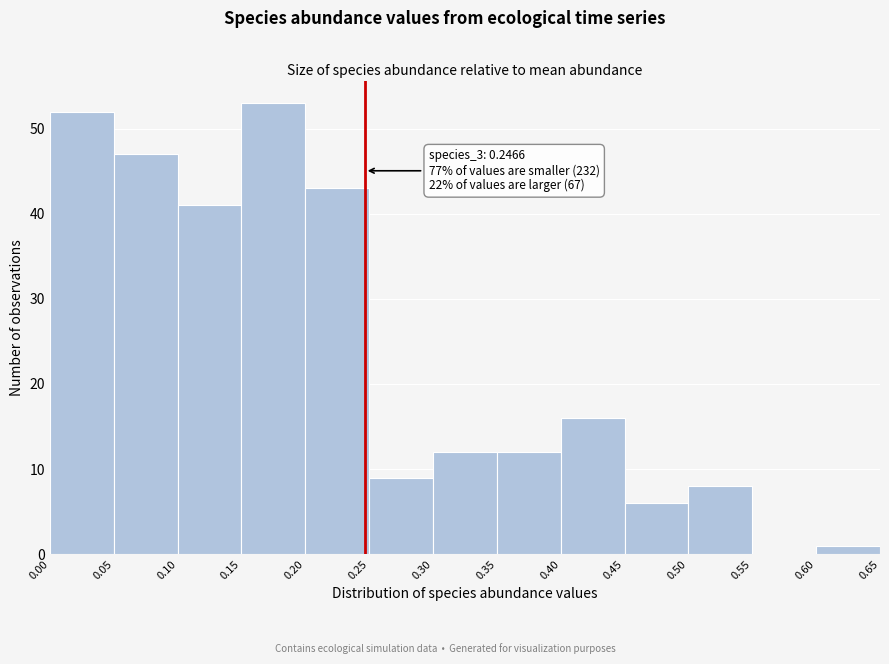

Over which range of the x-axis is the bar tallest?

0.15 to 0.20